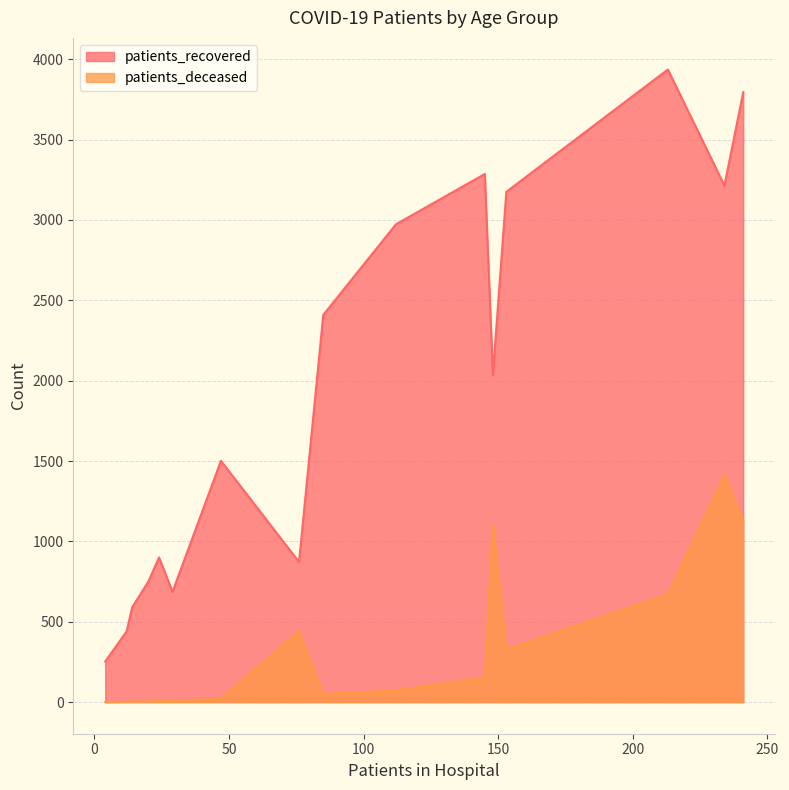

True or false: patients_recovered and patients_deceased intersect in this chart.

False